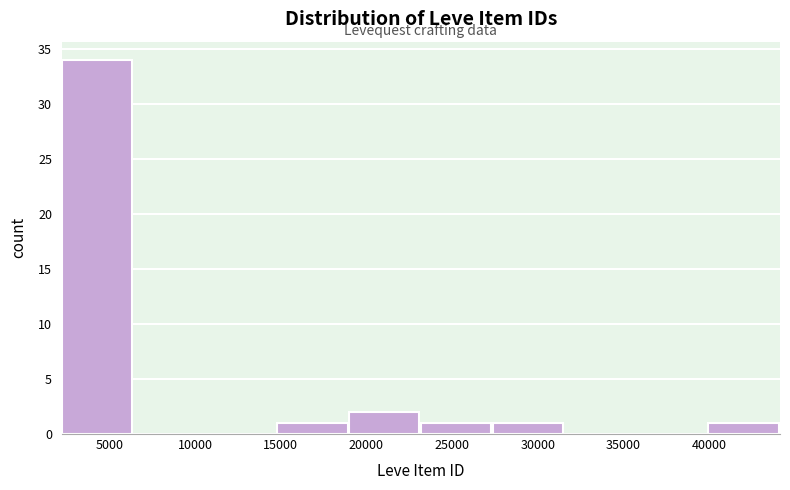

Over which range of the x-axis is the bar tallest?

2000 to 6500